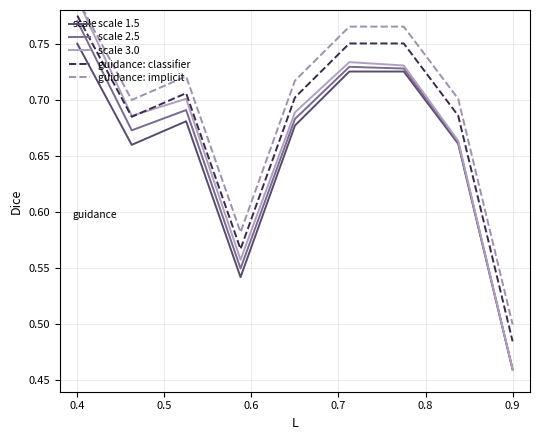

Is it true that scale 2.5 equals 0.7 at 0.9?

False